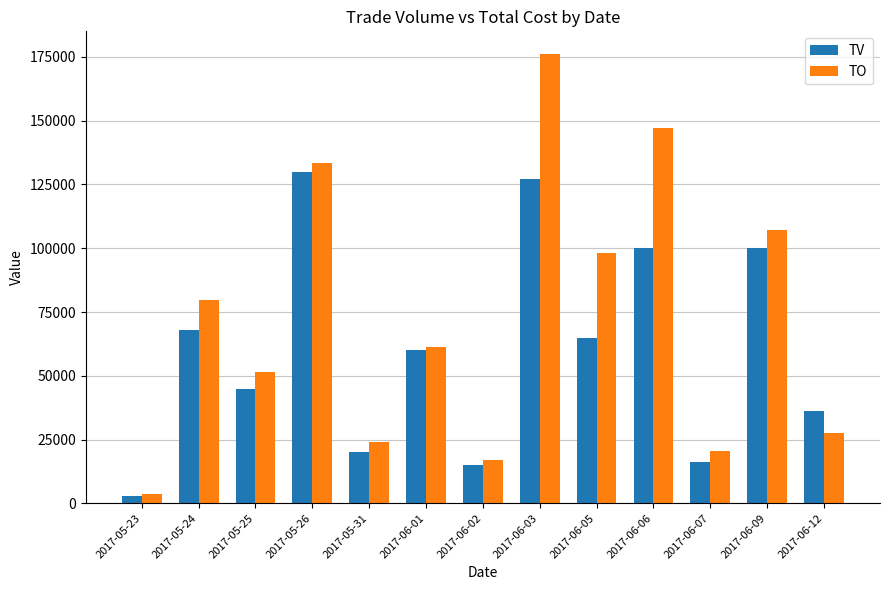

What is the difference between the highest and lowest values at 2017-05-23?

480